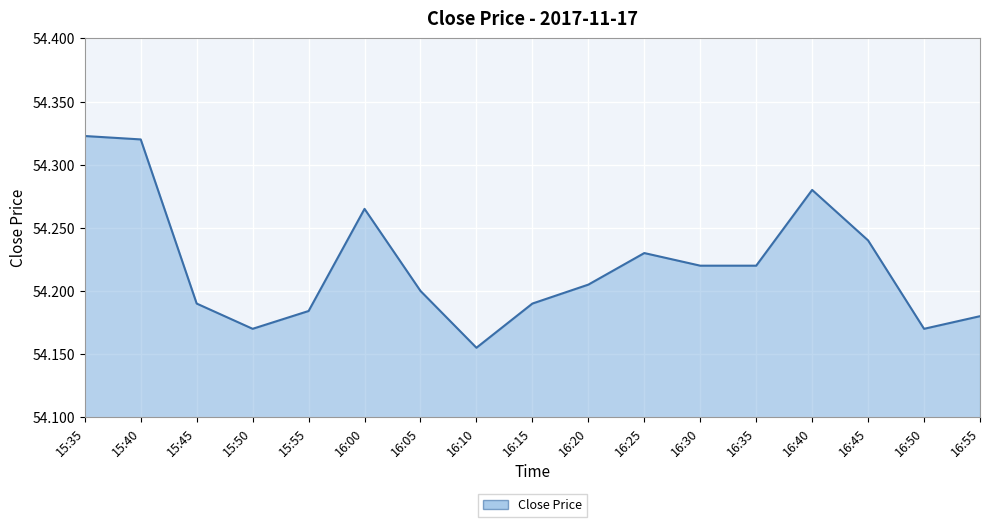

Does the chart display data point markers on the line(s)?

No